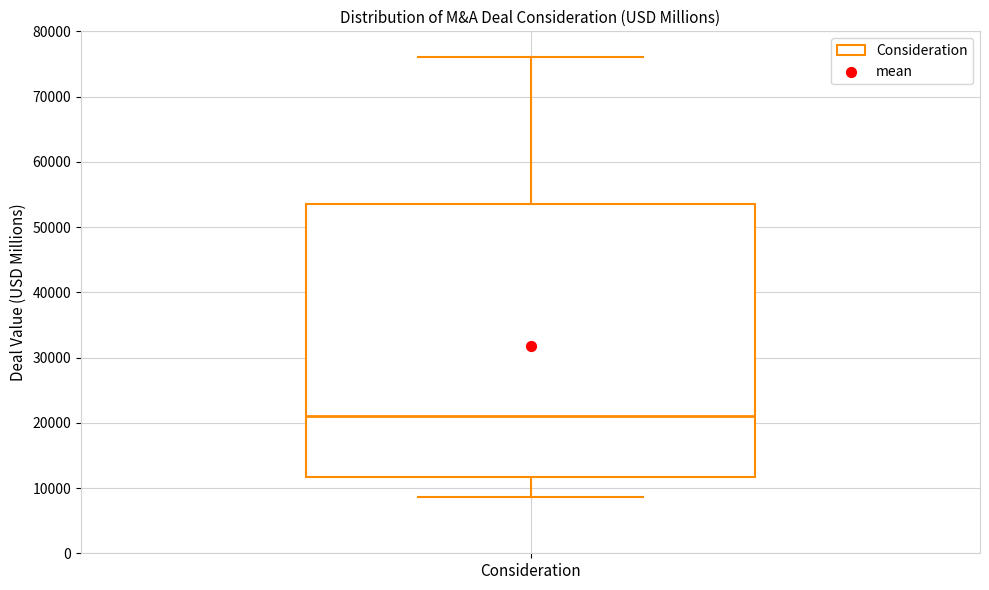

Read this box plot against the y-axis: the position of the median line, the range covered by the box, and the ends of both whiskers. The values are not printed on the chart, so give them approximately, as read against the axis.

median 21000, box 12000 to 54000, whiskers 9000 to 76000